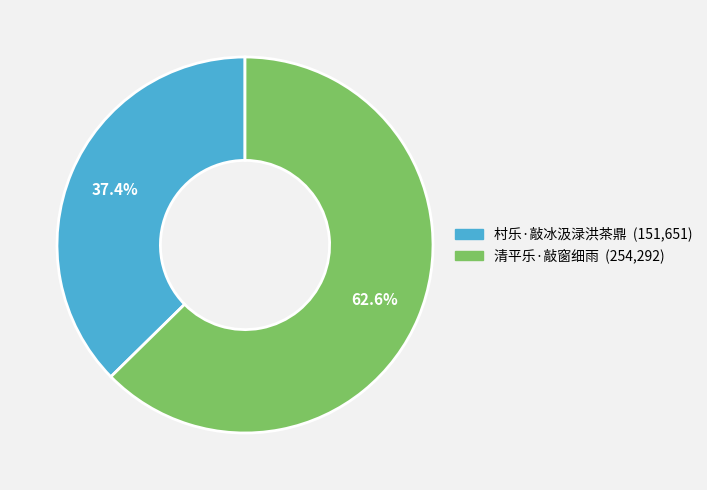

Is 村乐·敲冰汲渌洪茶鼎 the majority of the pie?

No